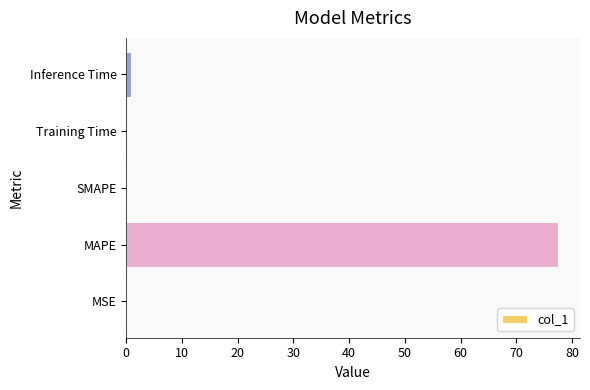

Is it true that the value at MSE is 0.0?

True